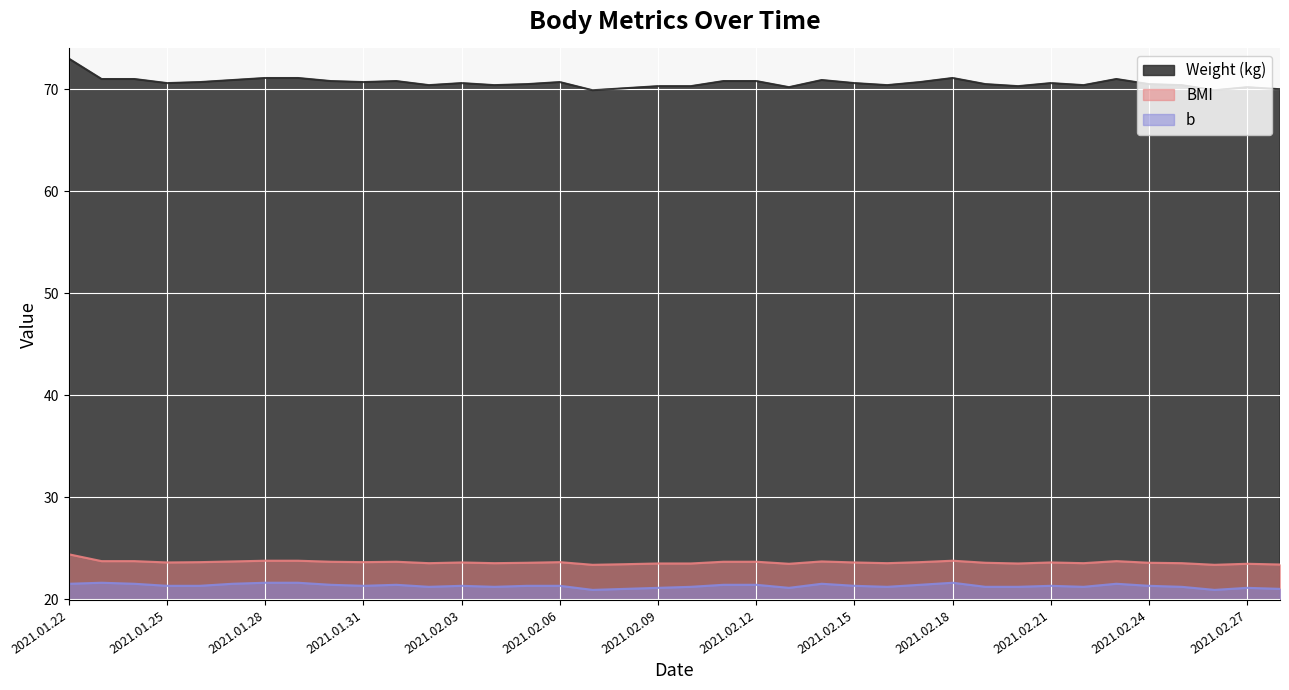

At how many categories does at least one series exceed 59?

38